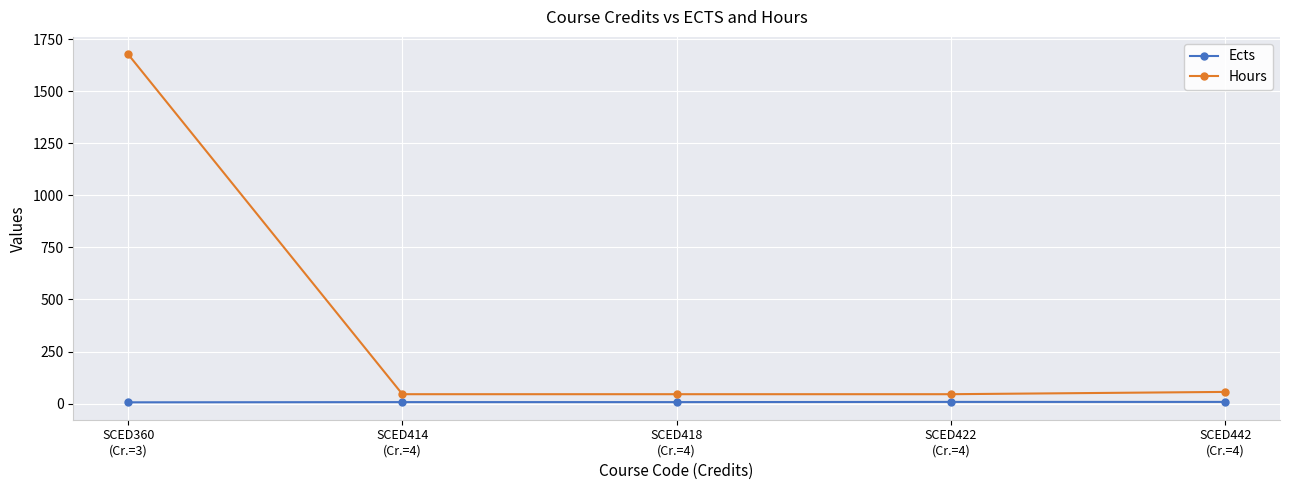

What are all the series names shown in the legend?

Ects, Hours